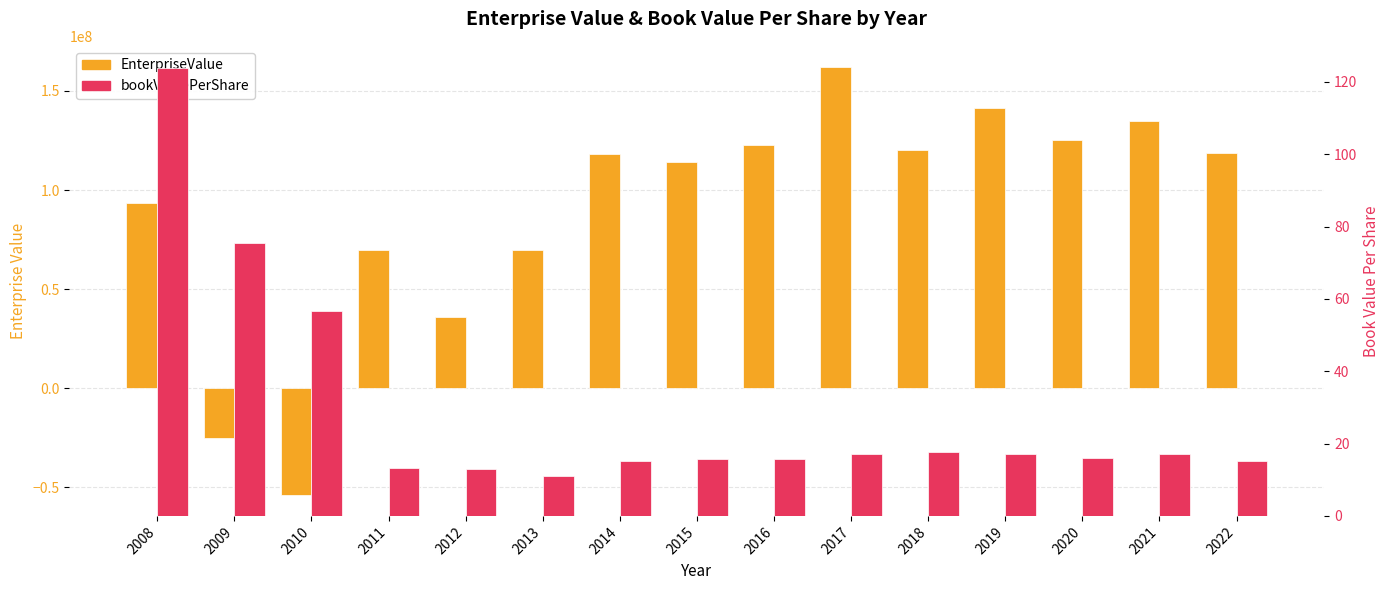

How many bars are there in each group?

2